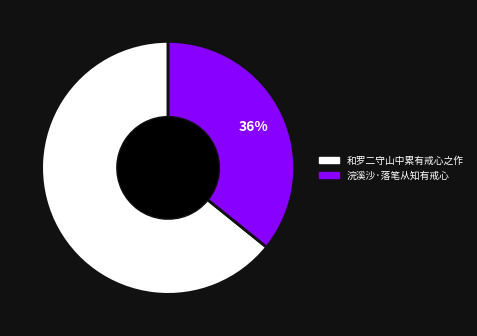

To the nearest percent, what is the difference between the 和罗二守山中累有戒心之作 and 浣溪沙·落笔从知有戒心 slice percentages?

28%